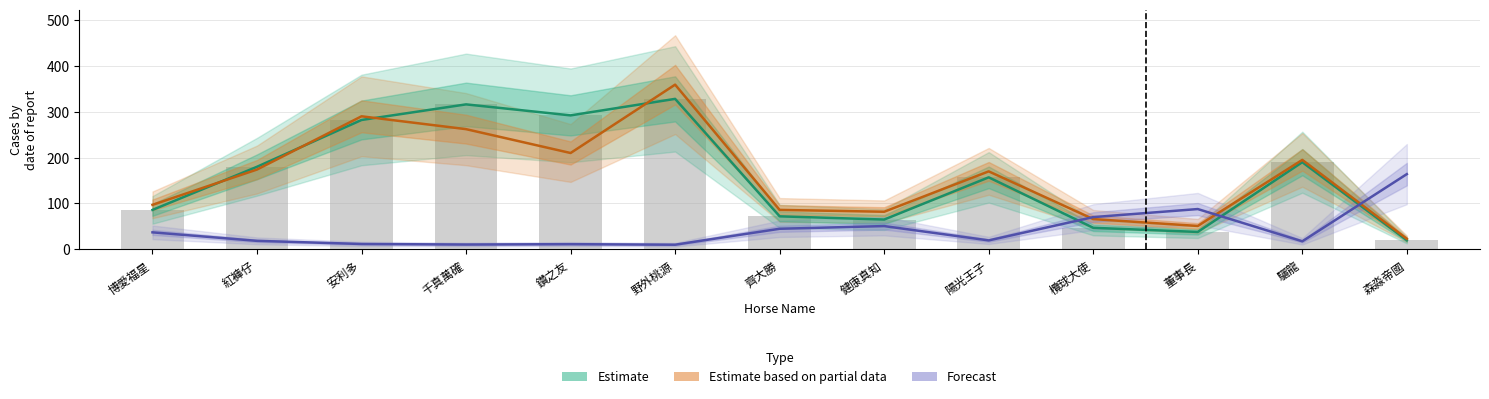

Which series has the largest range (max minus min)?

Estimate based on partial data